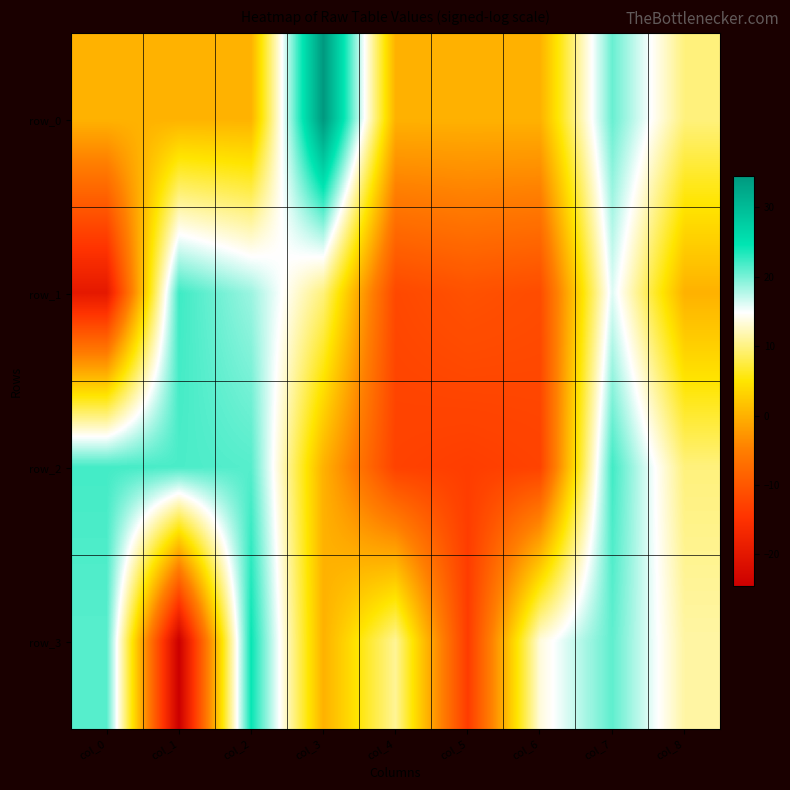

At which category does the chart reach its peak across all series?

col_3